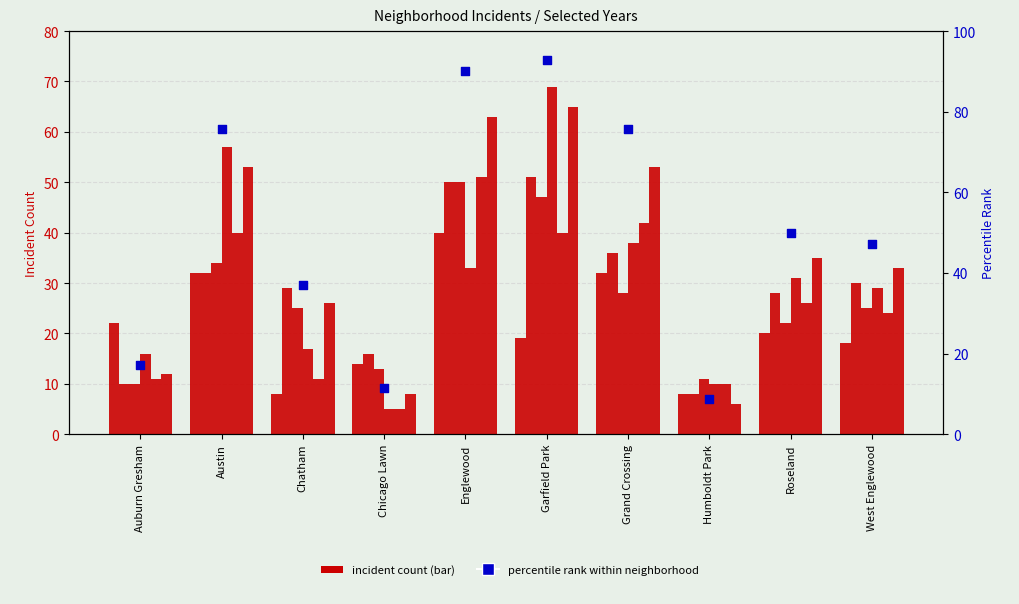

What is the change in value from Garfield Park to Grand Crossing?

-17.2